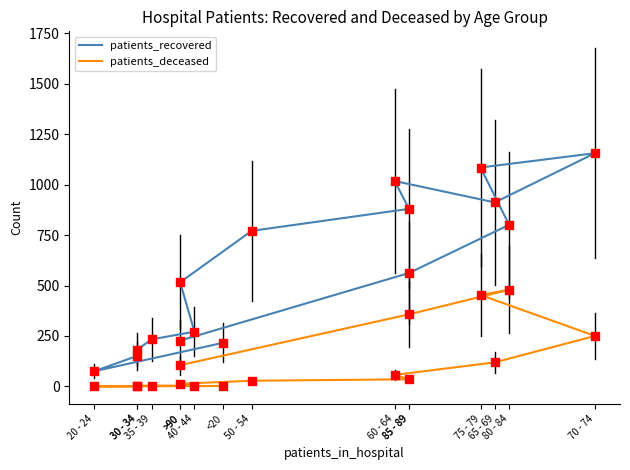

Which series has the largest total across all categories?

patients_recovered